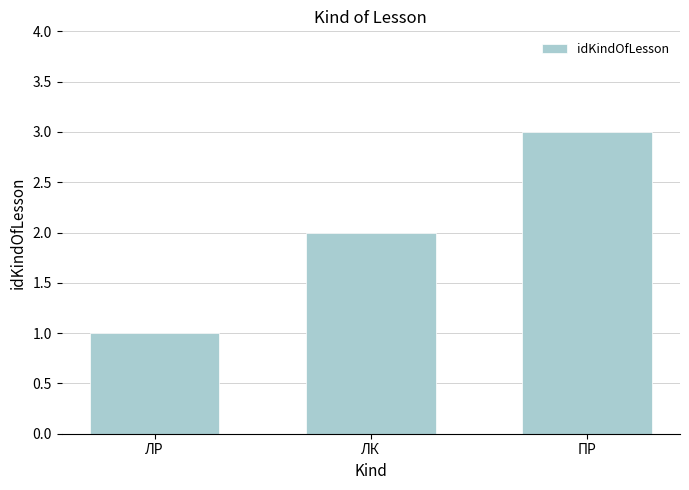

The value at ПР is 3. True or false?

True